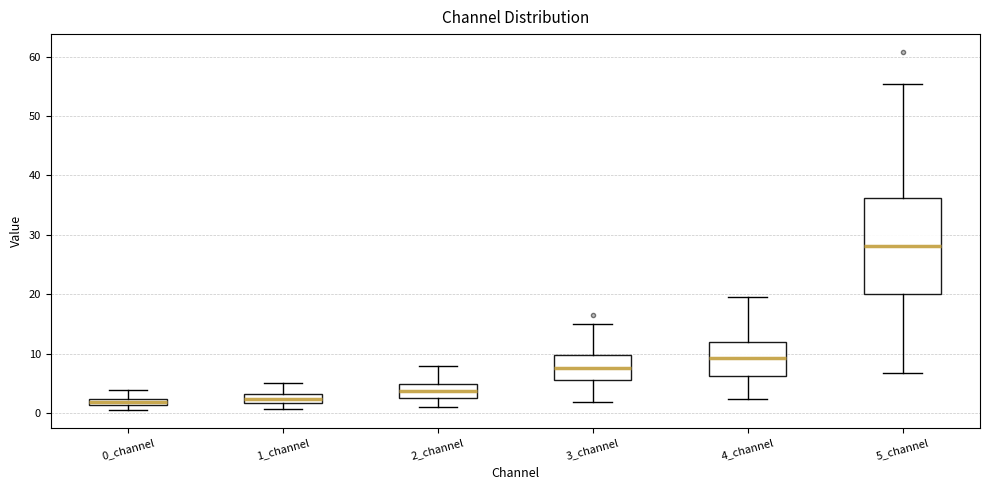

Which box is the tallest, from its lower edge to its upper edge?

5_channel